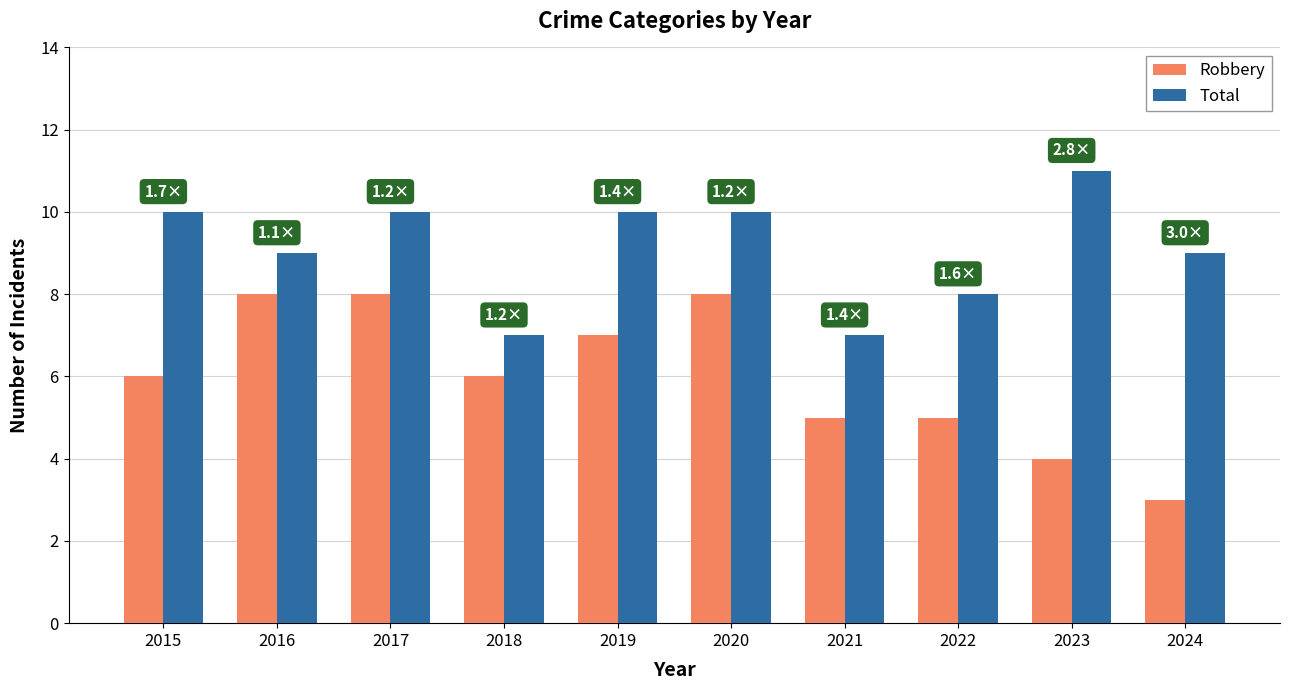

Are the bars horizontal?

No